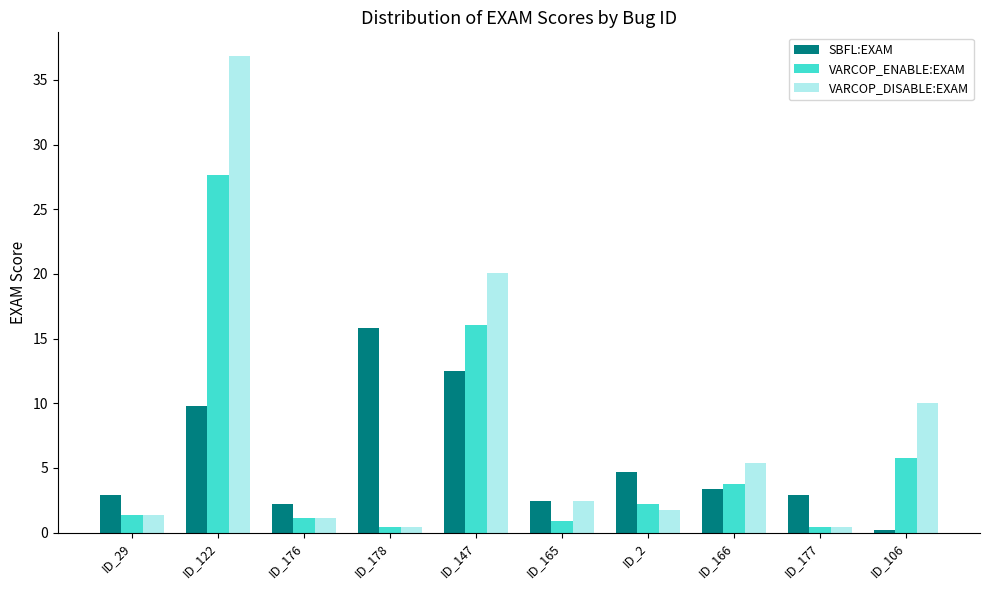

Reading right to left, list all the values displayed in this chart.

SBFL:EXAM: 0.2	2.9	3.3	4.7	2.5	12.5	15.8	2.2	9.8	2.9
VARCOP_ENABLE:EXAM: 5.8	0.4	3.8	2.2	0.9	16.1	0.4	1.1	27.7	1.3
VARCOP_DISABLE:EXAM: 10.0	0.4	5.4	1.8	2.5	20.1	0.4	1.1	36.8	1.3